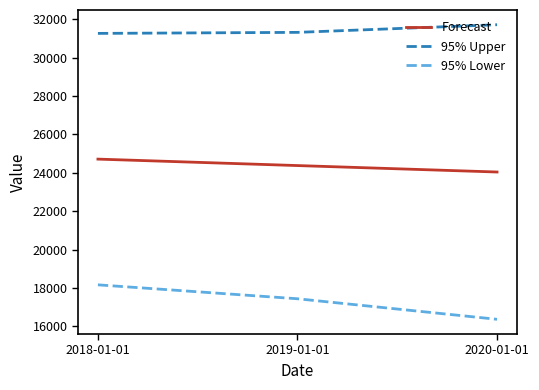

What is the difference between the maximum and minimum values in the 95% Upper series?

451.6